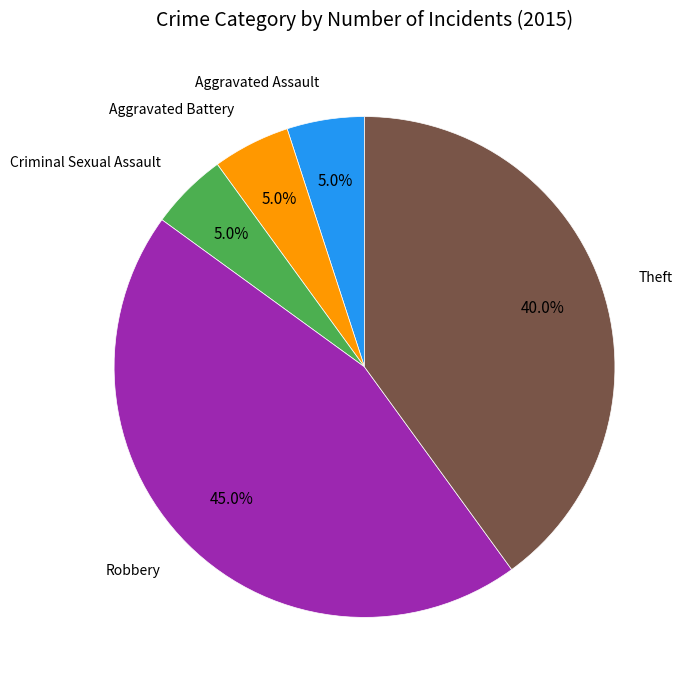

Is there a majority slice in this chart?

No